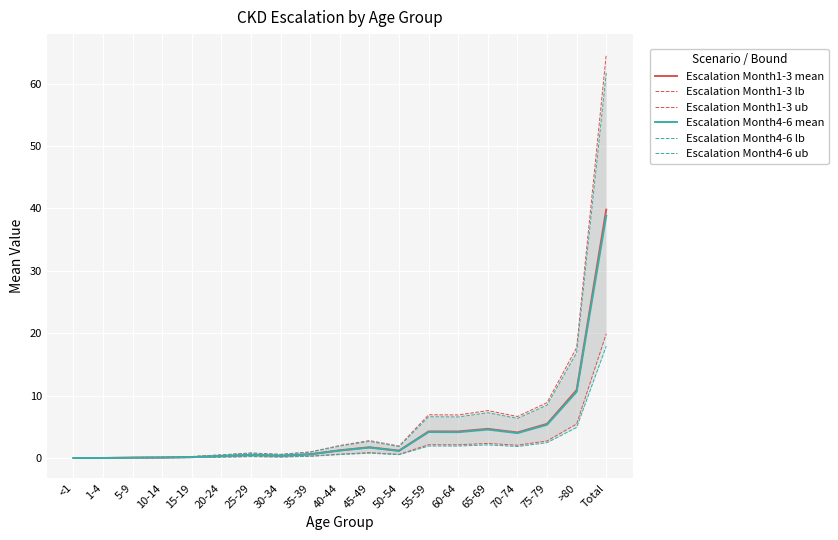

Where is Escalation Month4-6 mean nearest to the value 19?

>80